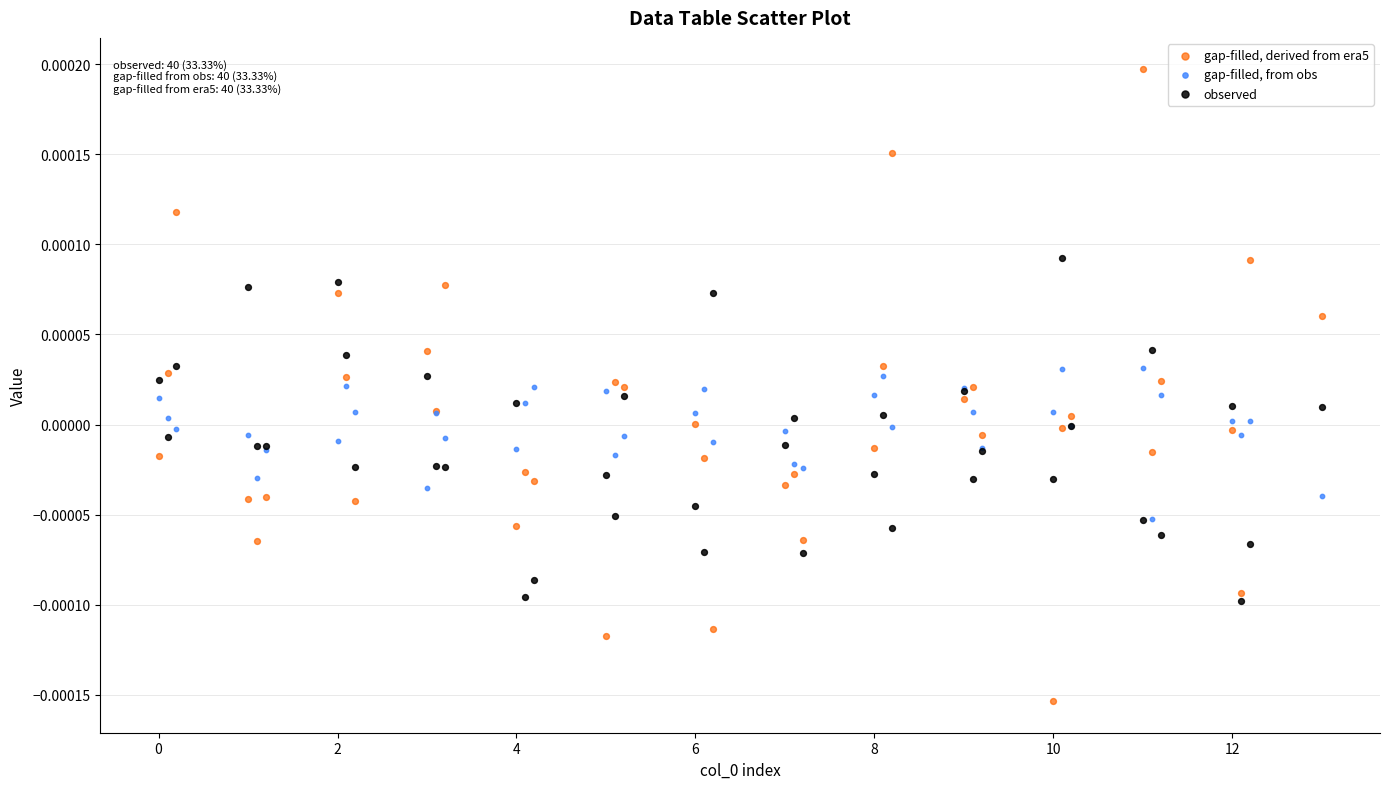

Which series has the widest spread of Y values?

gap-filled, derived from era5